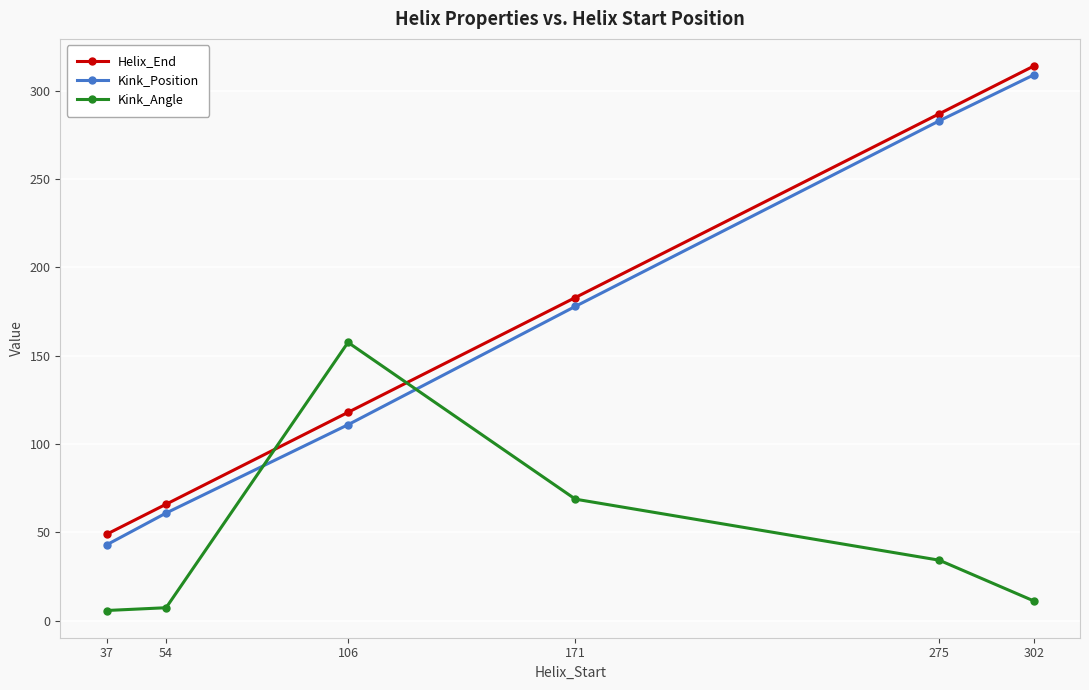

List the labels in order of Helix_End value, smallest first.

37, 54, 106, 171, 275, 302